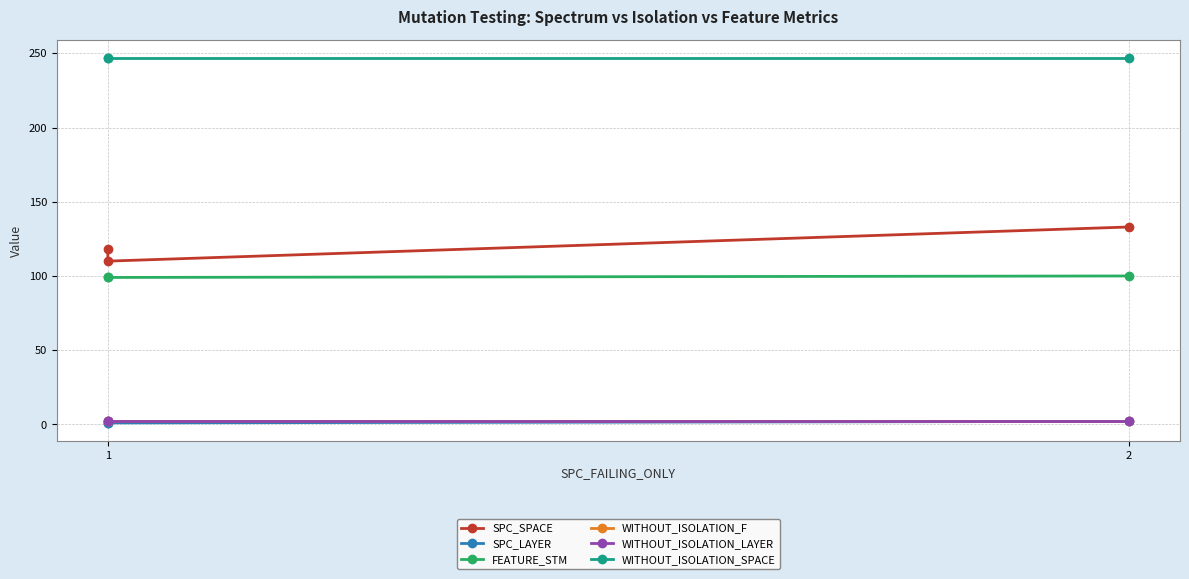

Count the number of categories in the chart.

3